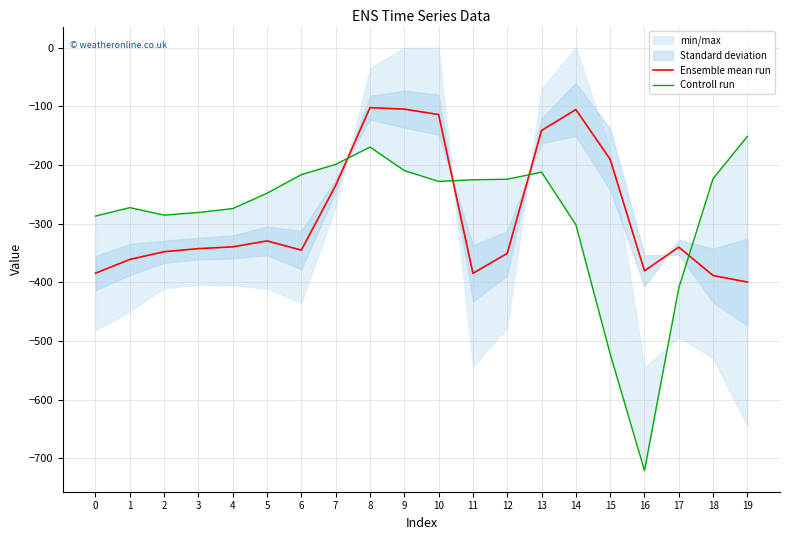

At which category is the sum across all series the highest?

8